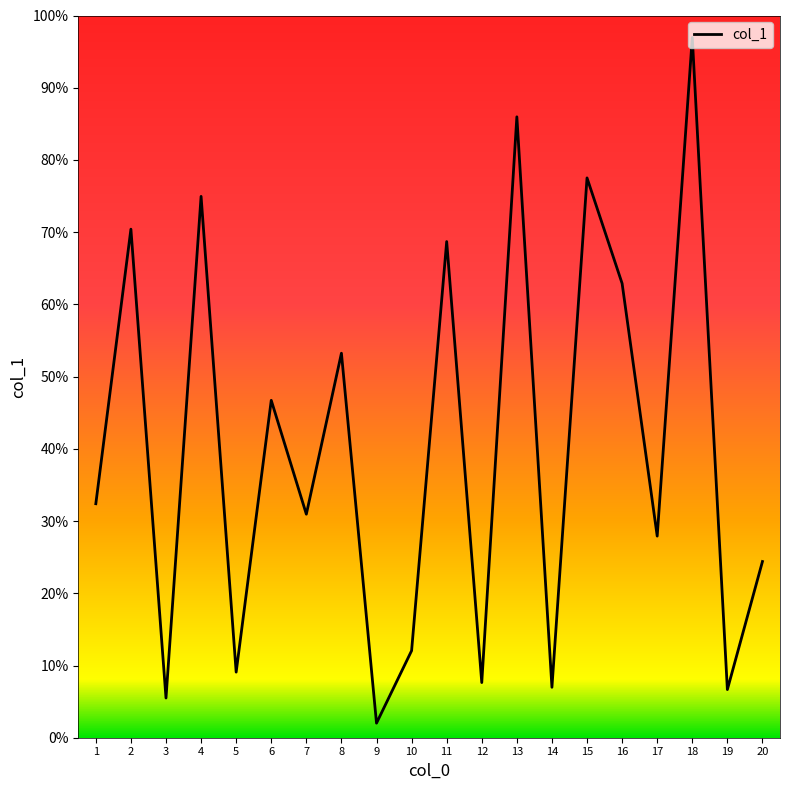

Is this an area chart (filled region under the line)?

No